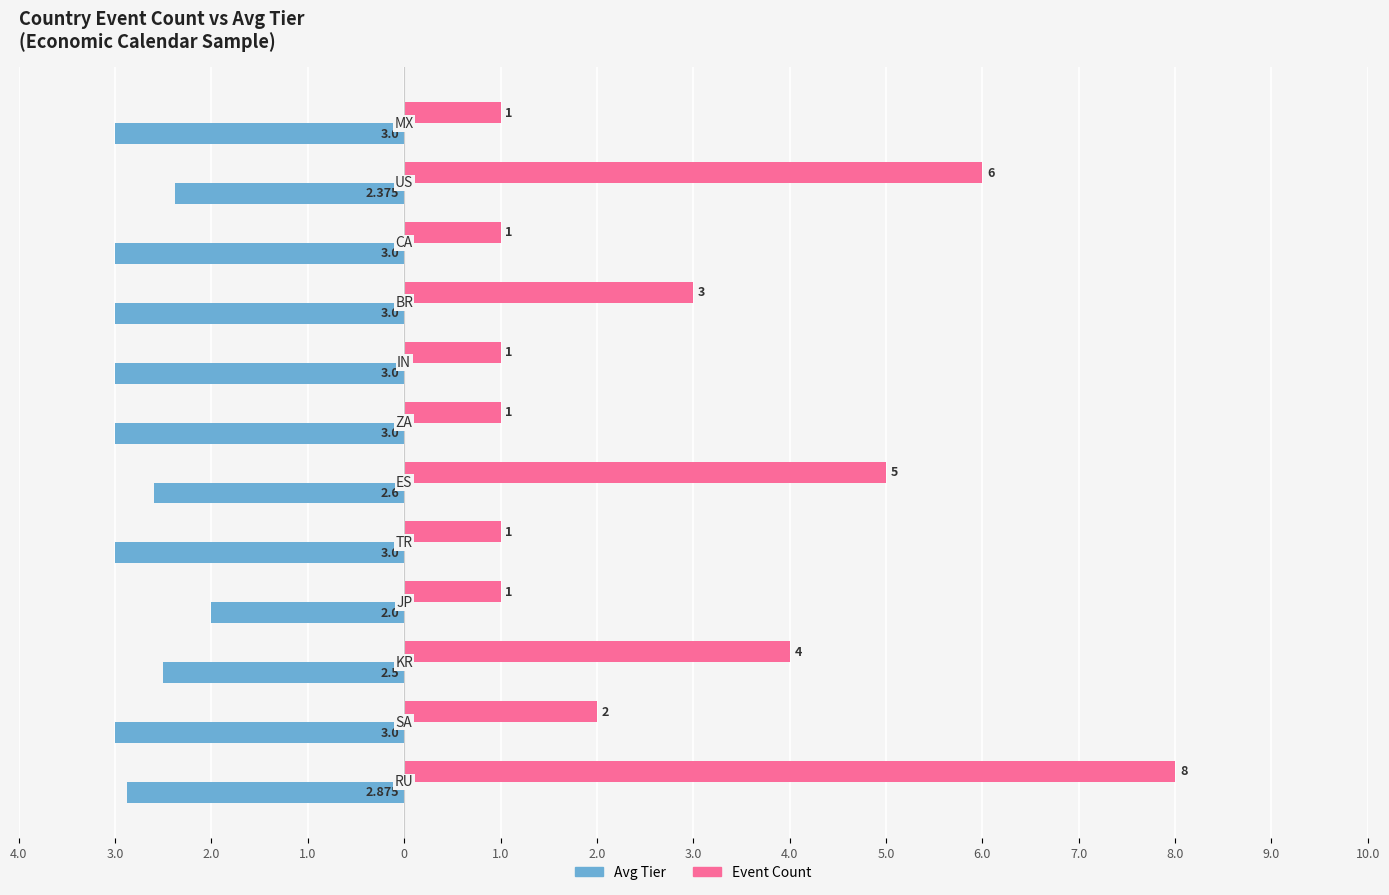

How many Avg Tier values are between -3 and -2?

12